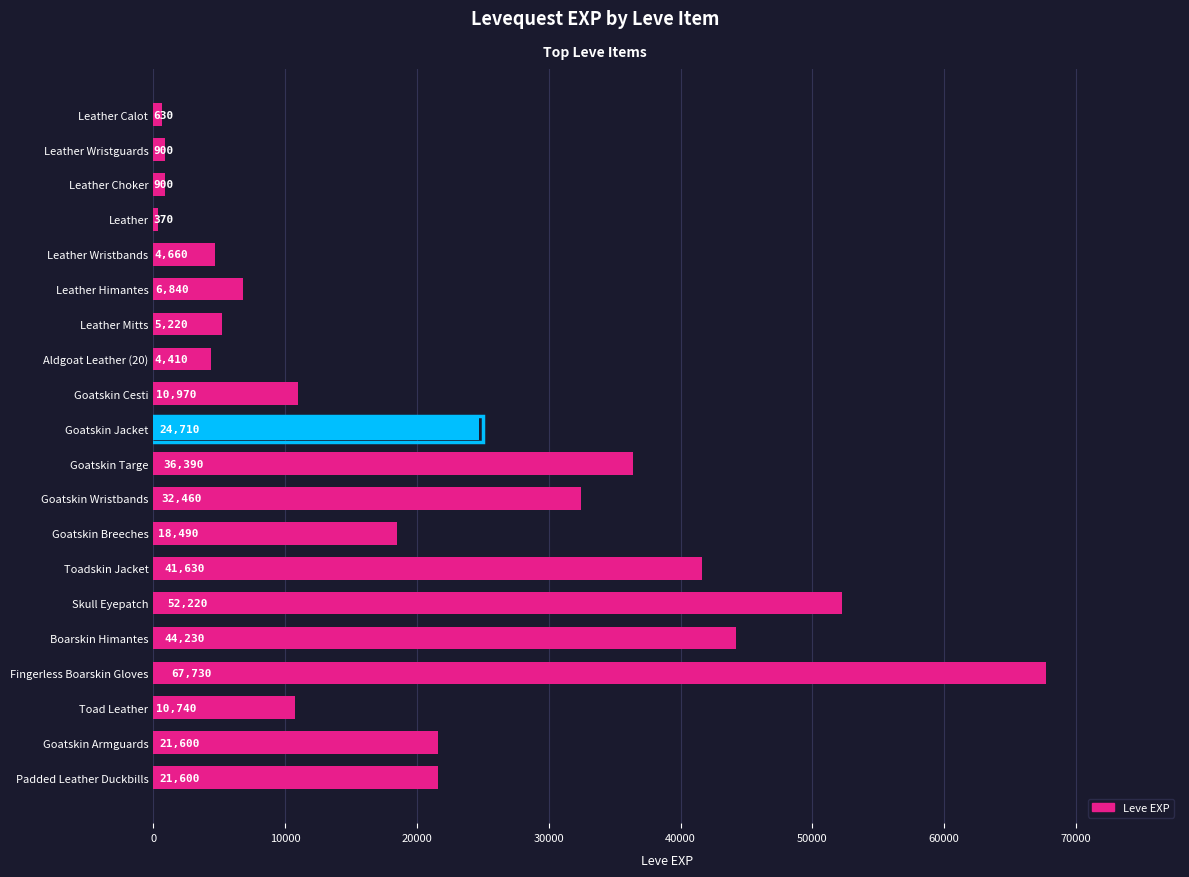

Read the value at Leather Calot.

630